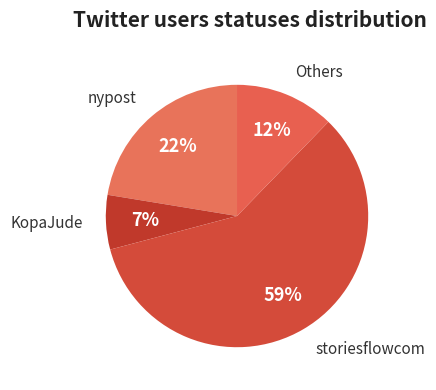

How many slices are in this pie chart?

4